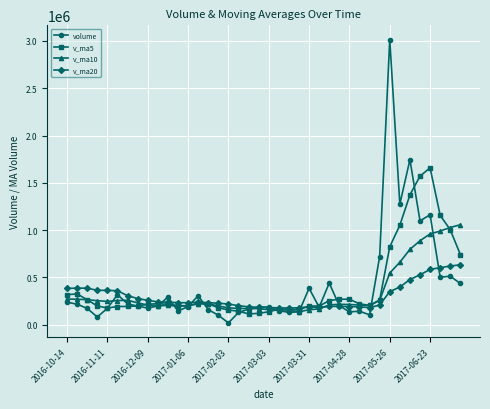

What is the lowest value of the v_ma5 series?

114130.1